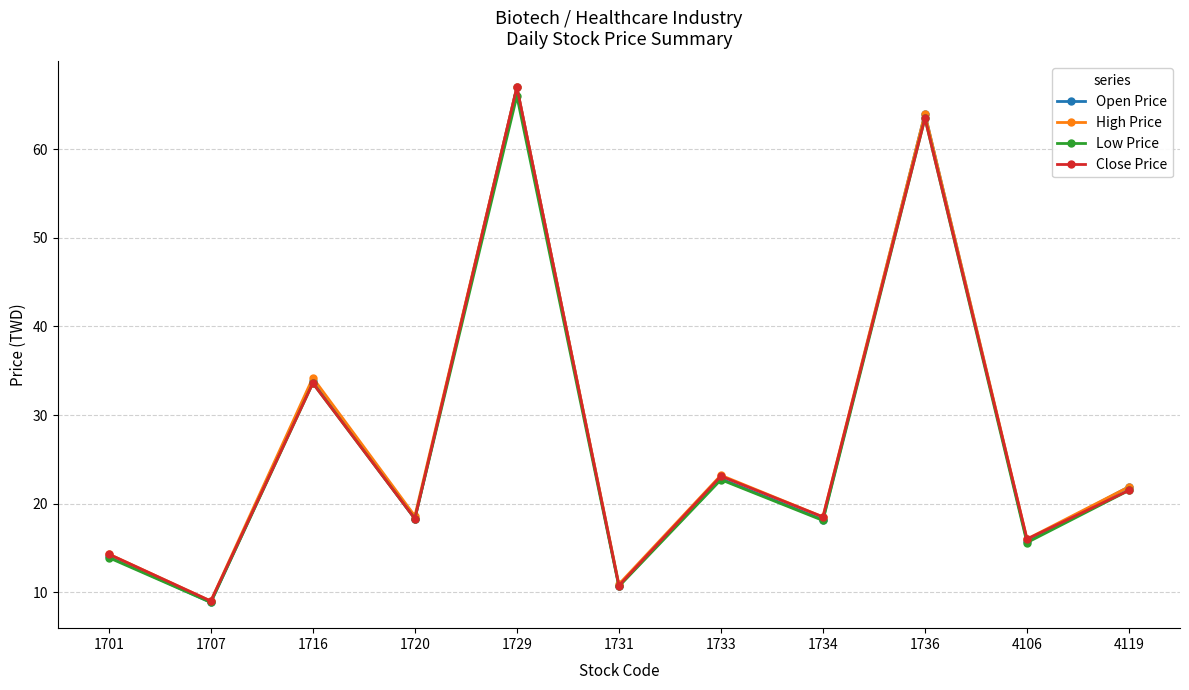

At how many categories does at least one series exceed 29?

3